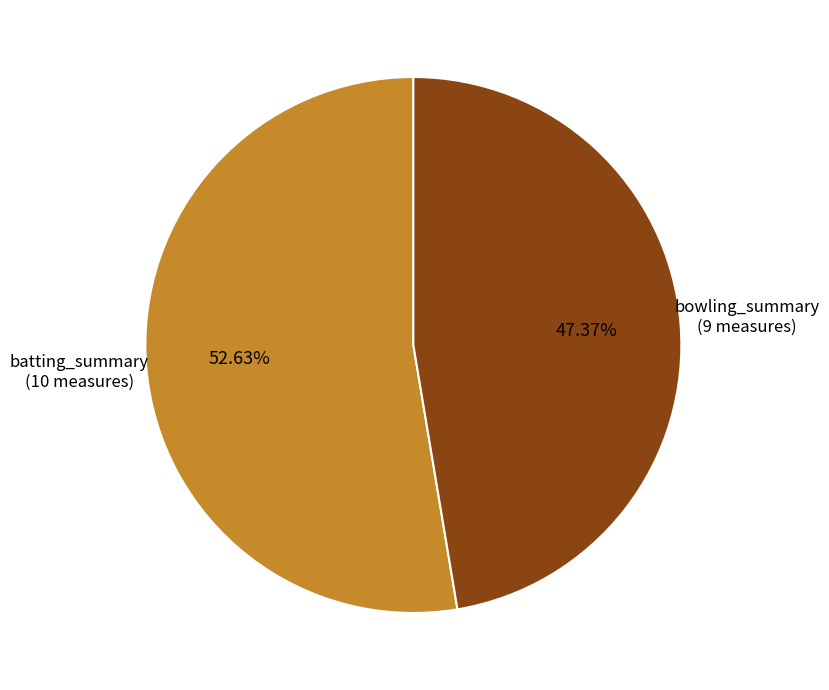

Is there a majority slice in this chart?

Yes